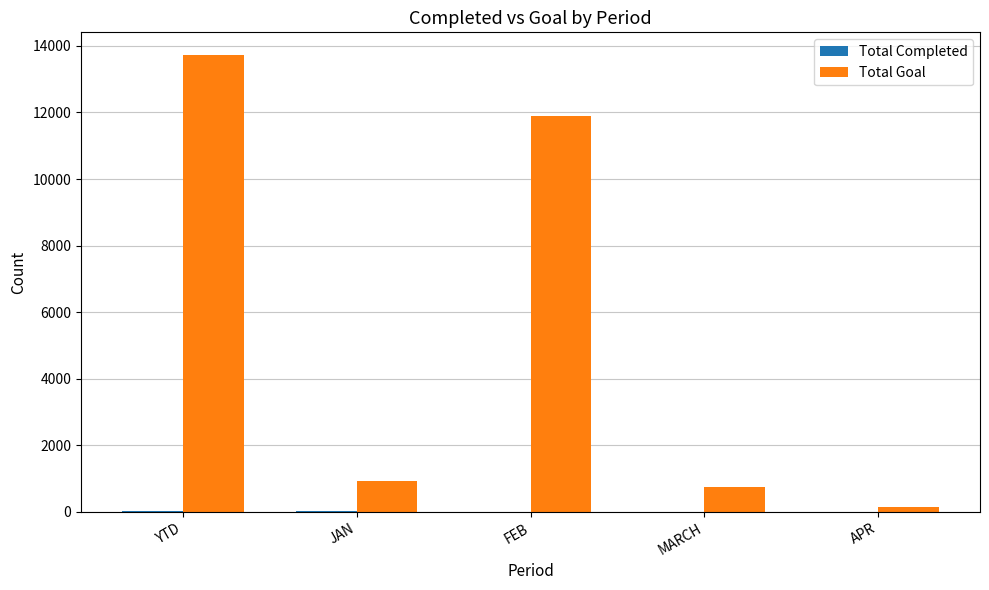

The value of Total Goal at JAN is 921. True or false?

True